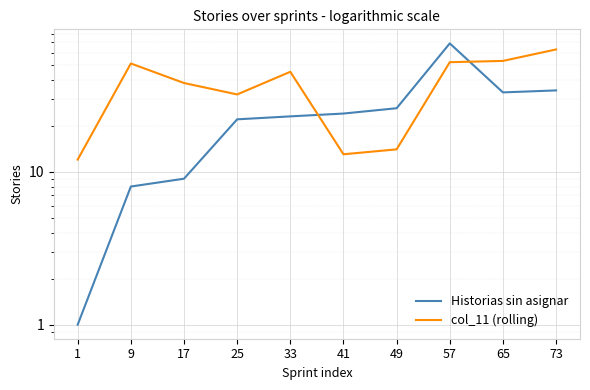

True or false: col_11 (rolling) and Historias sin asignar intersect in this chart.

True